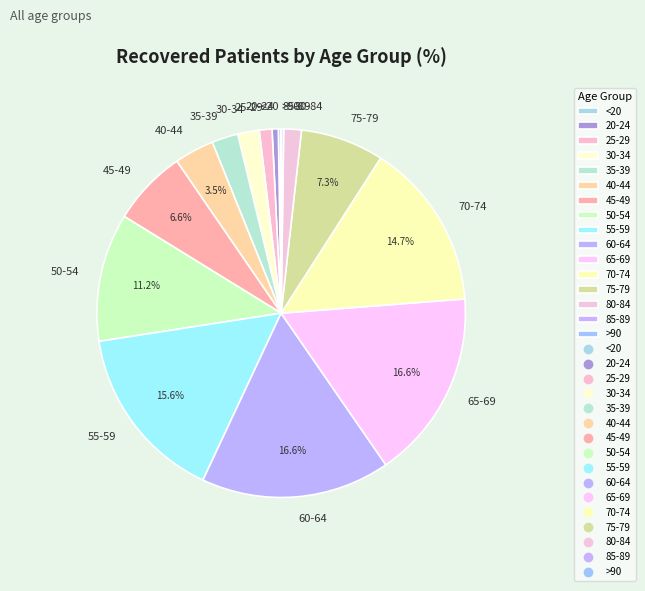

Combined, do 55-59 and 75-79 account for over 50%?

No